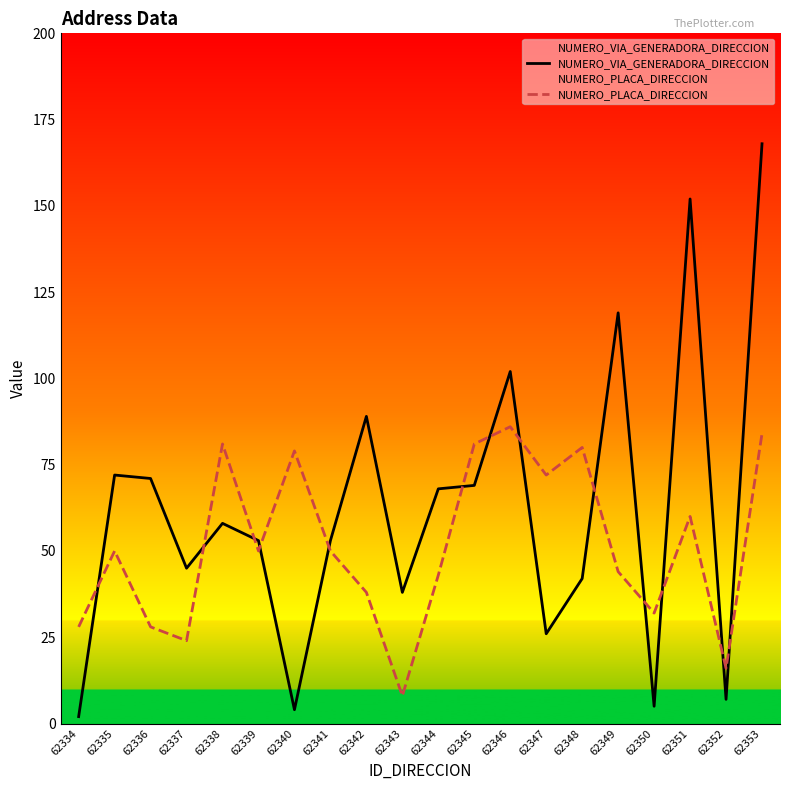

What is the value of the NUMERO_PLACA_DIRECCION point at the 15th from the left?

80